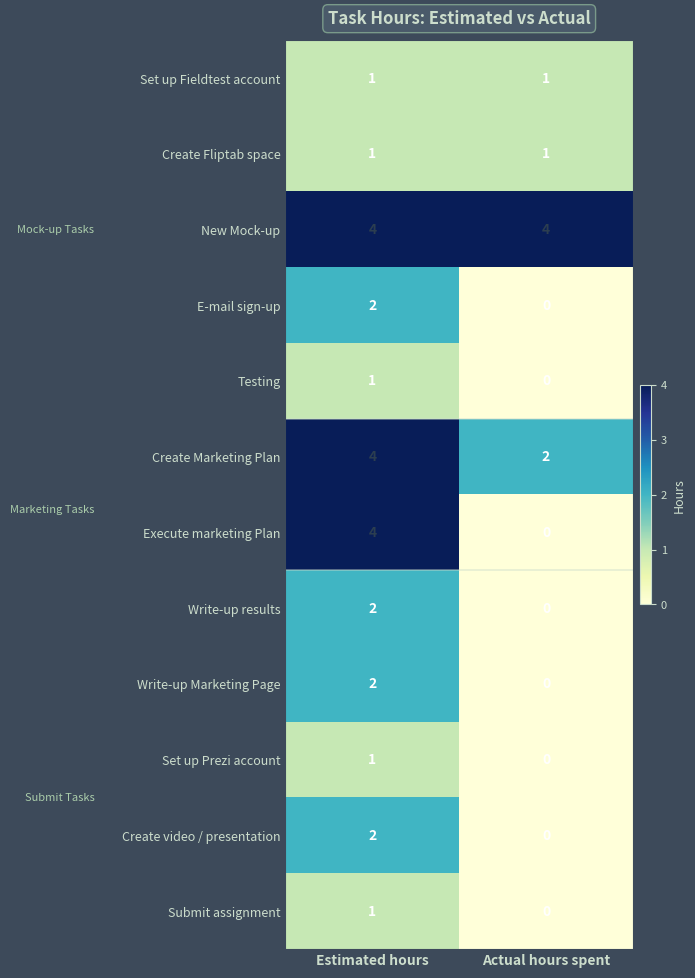

How many data points does each series have?

2